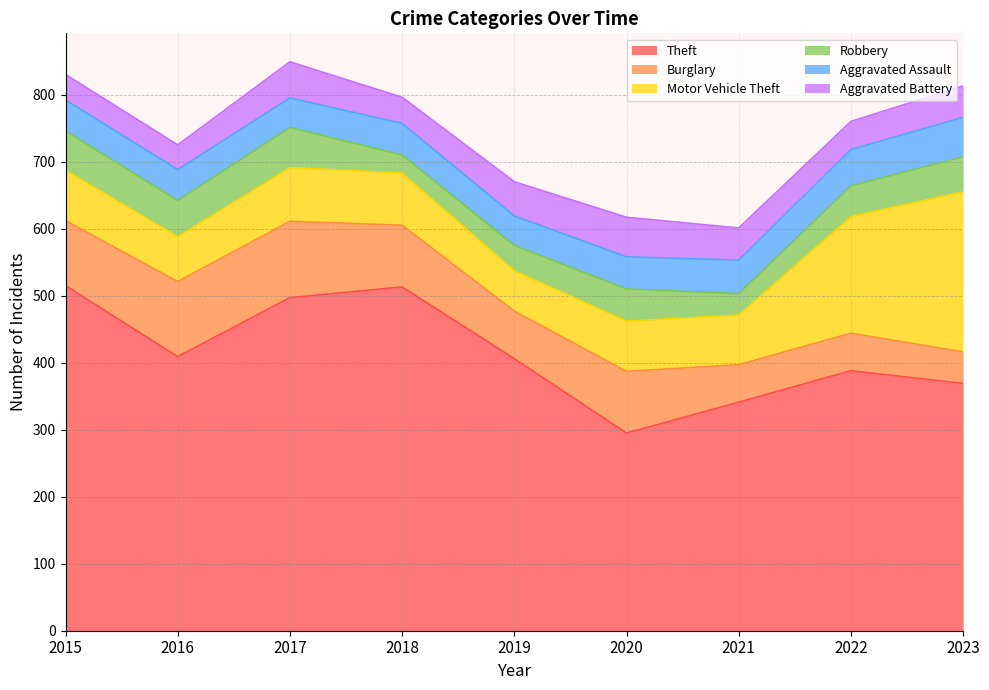

Which category has the highest value across all series?

2015